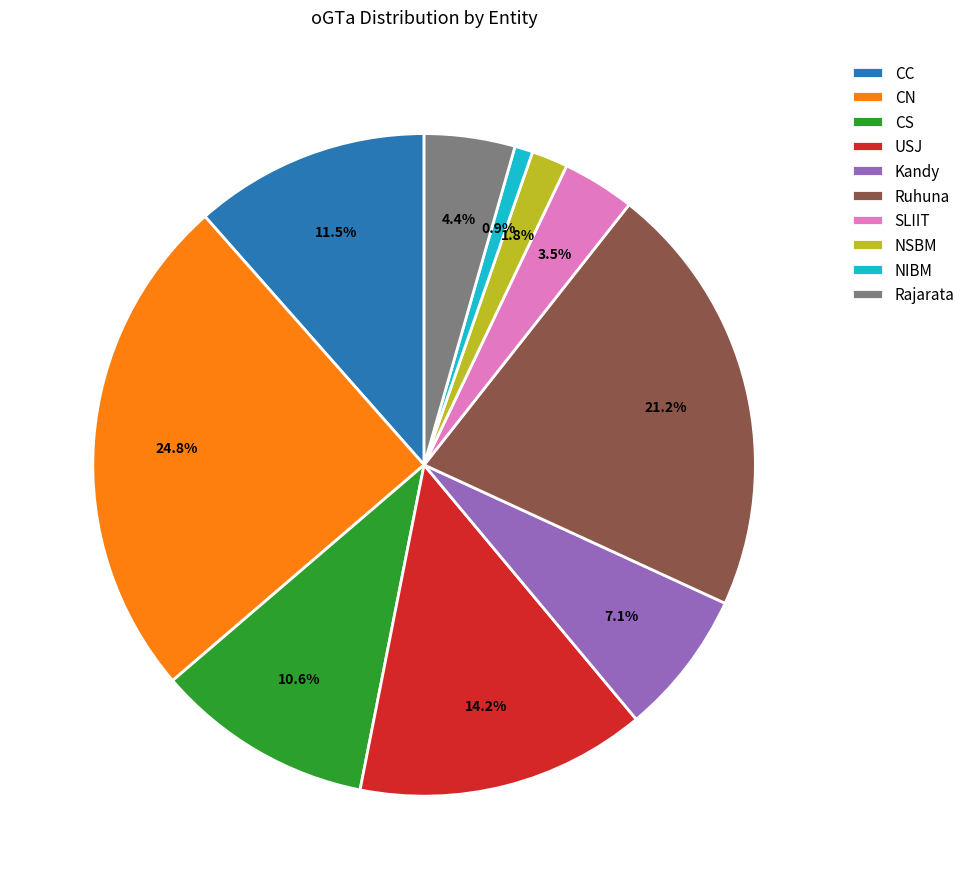

Rank the categories by value from lowest to highest.

NIBM, NSBM, SLIIT, Rajarata, Kandy, CS, CC, USJ, Ruhuna, CN